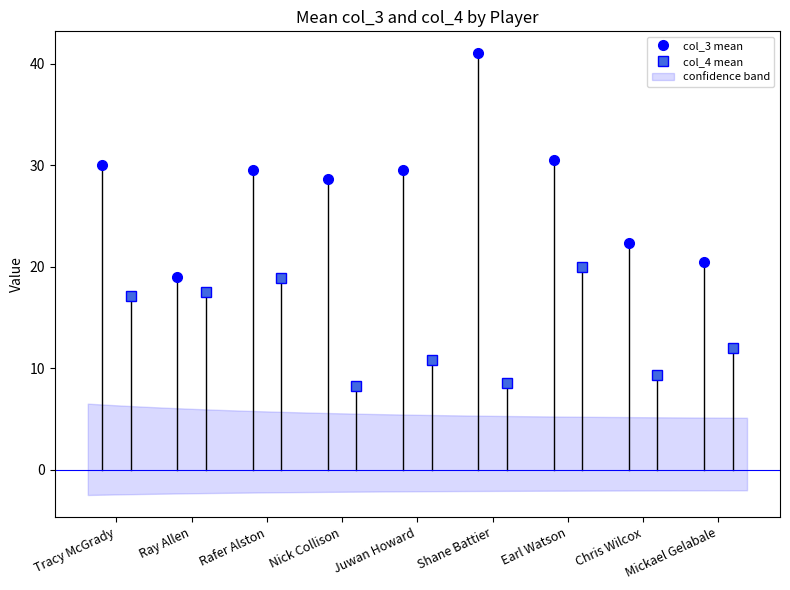

How many lines are shown in the chart?

3